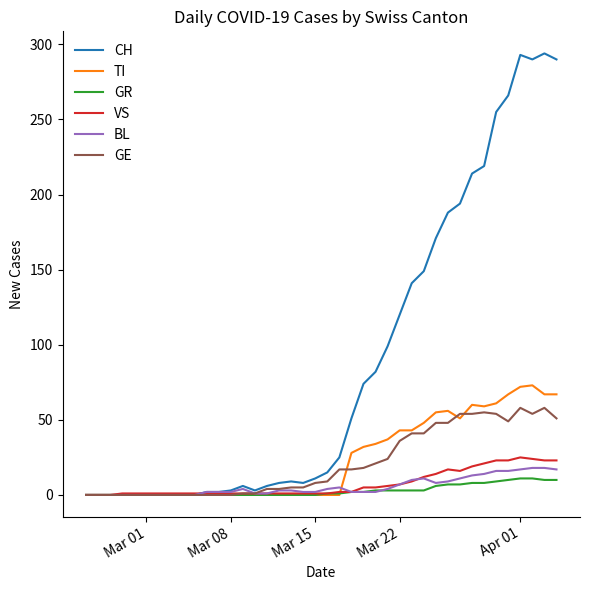

Which series has the largest total across all categories?

CH